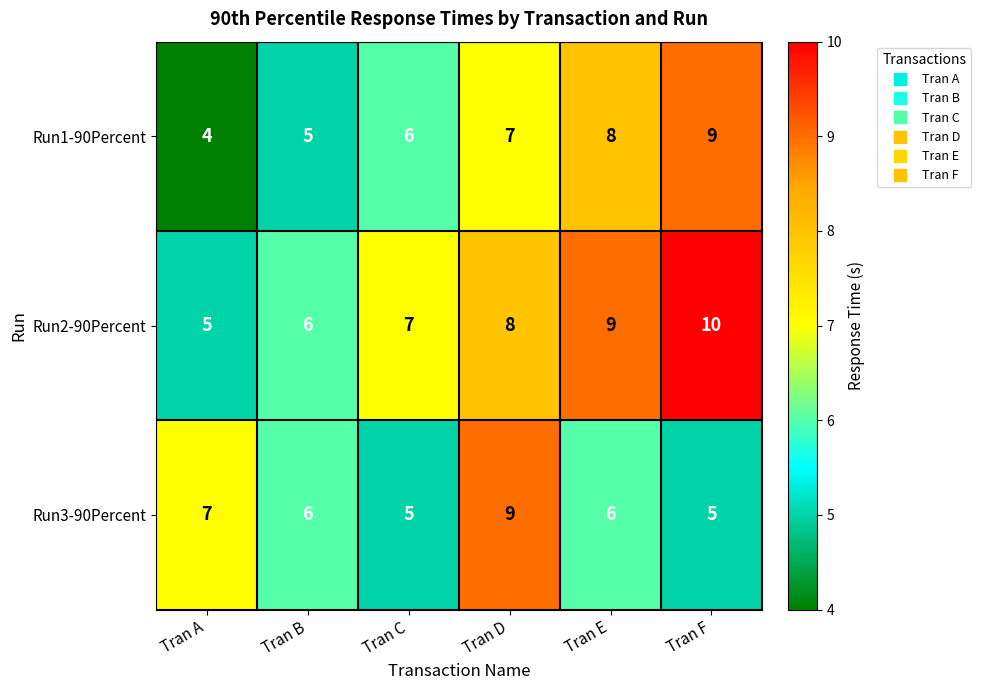

What value does the Run2-90Percent series have at Tran D?

8